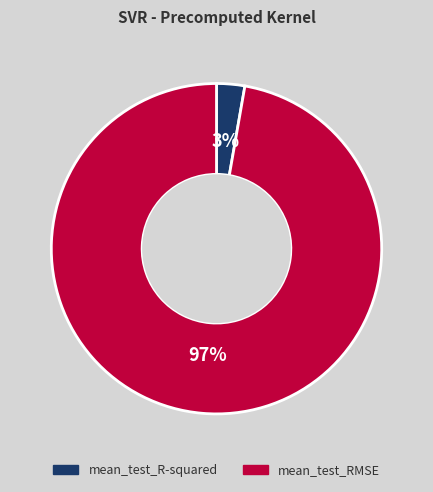

To the nearest percent, what is the average slice percentage?

50%